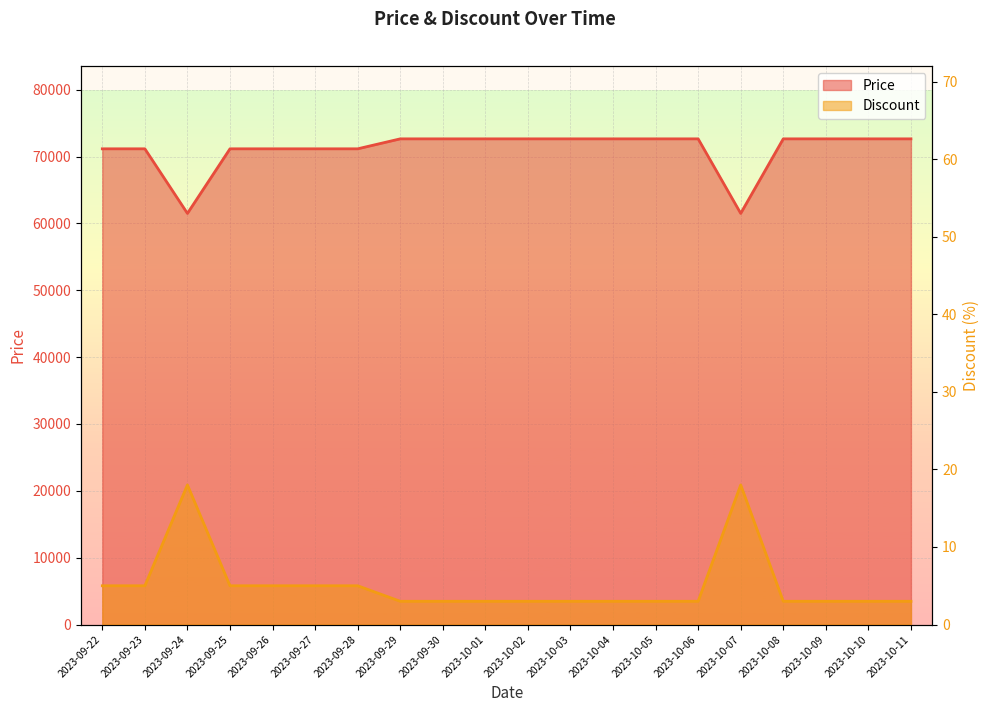

What is the value of the Price point at the 16th from the left?

61500